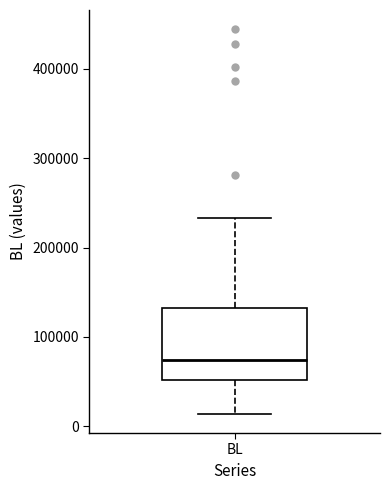

Transcribe this box plot: give where the median line is, the range the box spans, and where the two whiskers end, as read against the y-axis. The values are not printed on the chart, so give them approximately, as read against the axis.

median 70000, box 50000 to 130000, whiskers 10000 to 230000